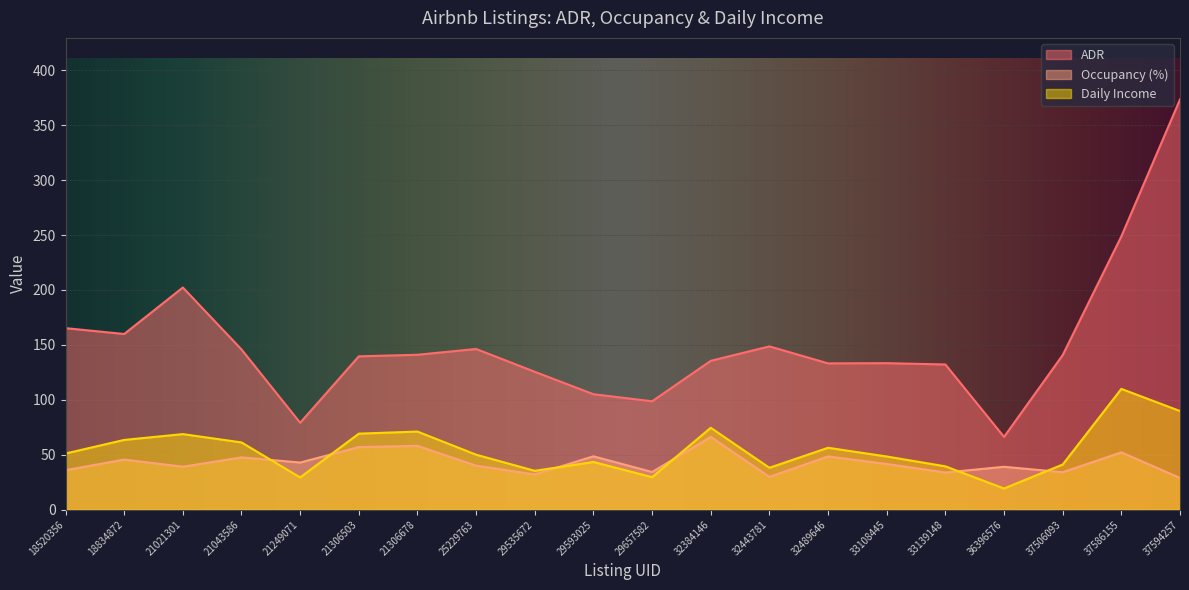

At which label does Occupancy (%) reach its peak?

32384146